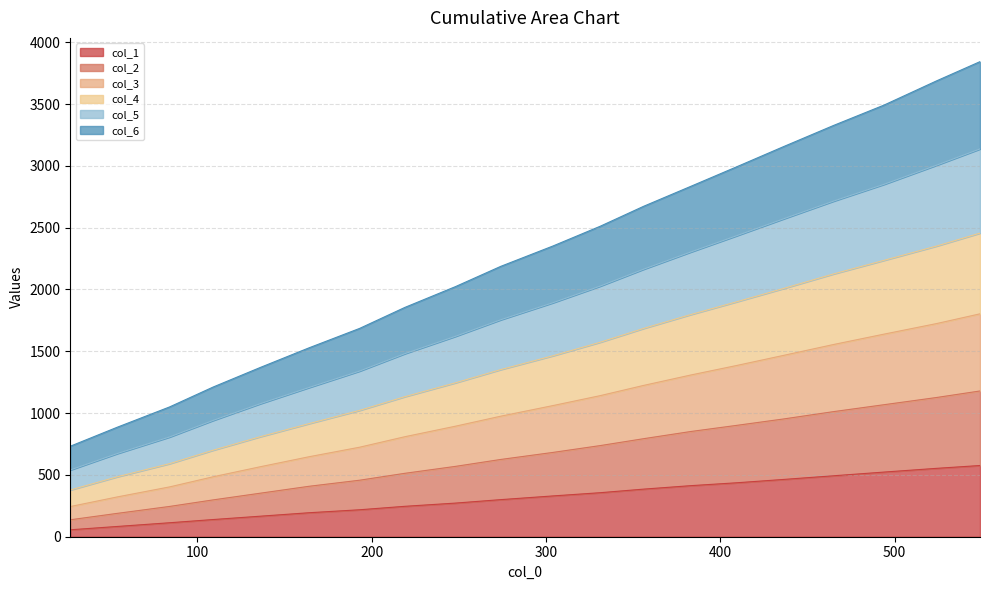

True or false: col_1 and col_4 intersect in this chart.

False